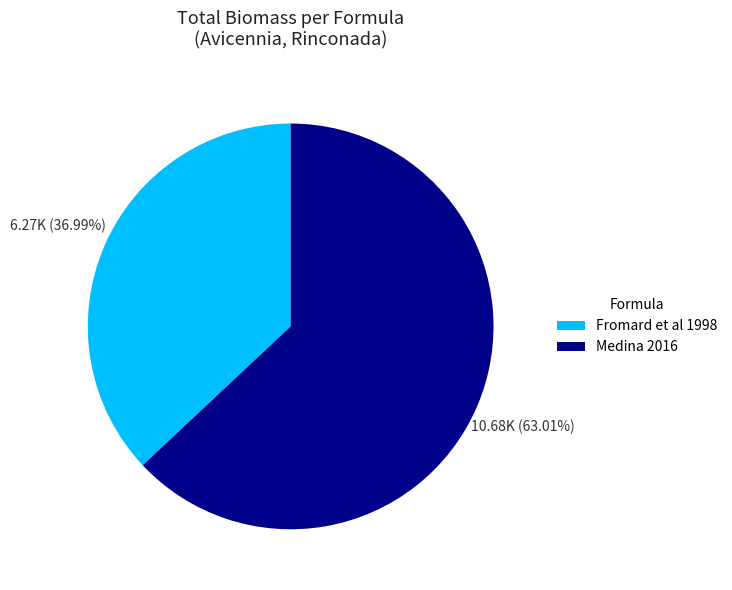

Rank the categories by value from highest to lowest.

Medina 2016, Fromard et al 1998